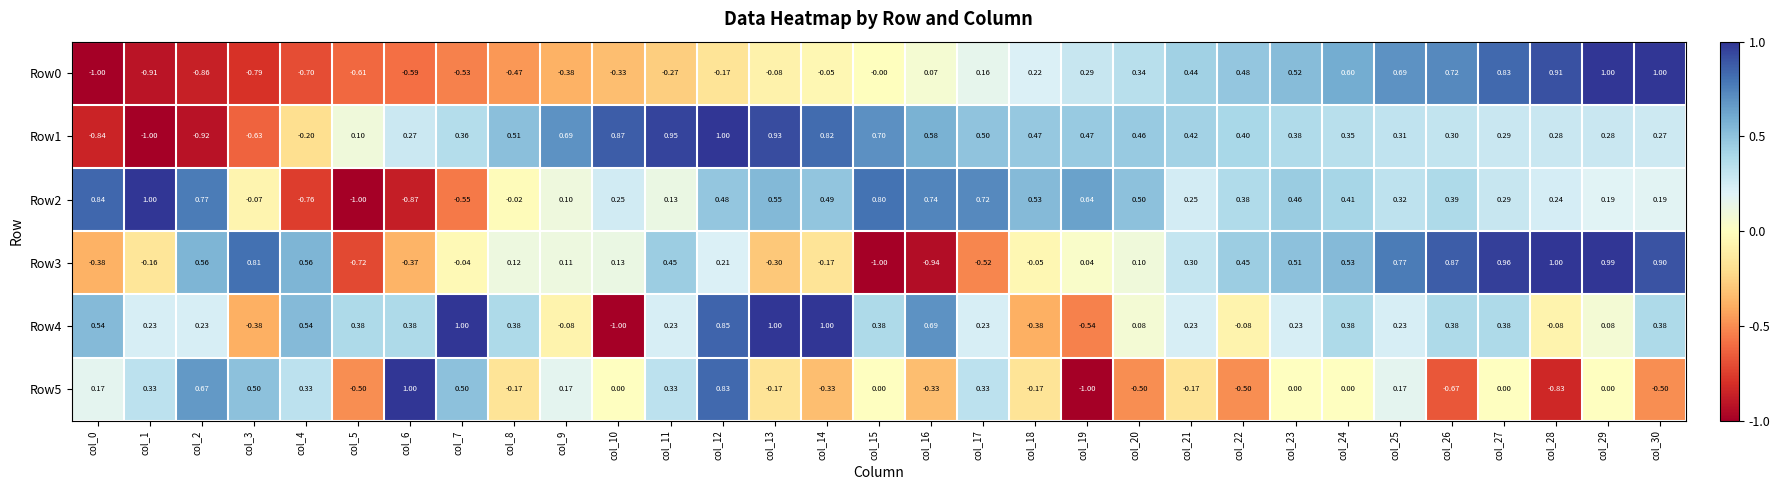

Is the value of Row1 at col_0 greater than the value of Row4 at col_17?

No